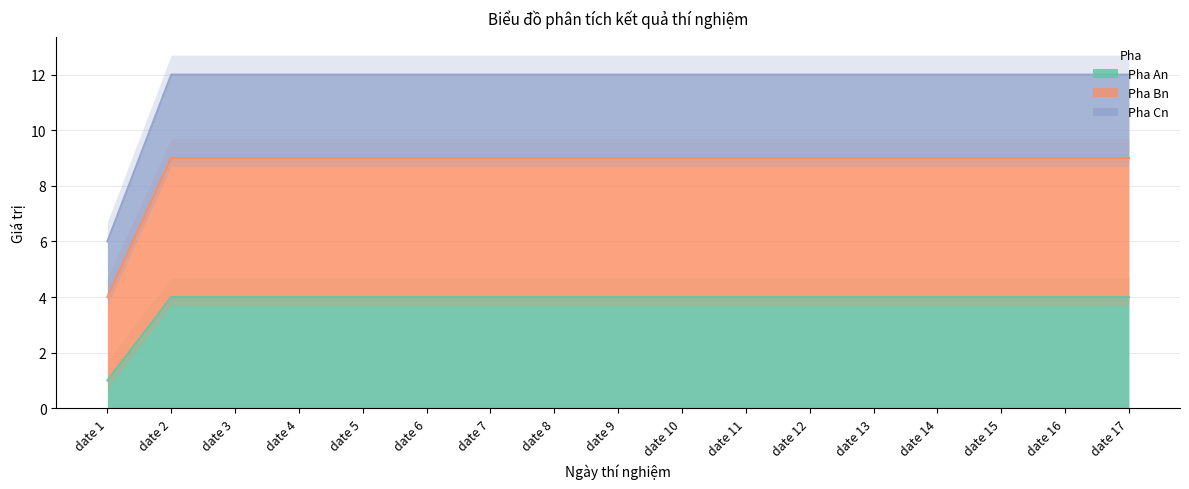

Reading right to left, transcribe all the data shown in this chart.

Pha An: 4	4	4	4	4	4	4	4	4	4	4	4	4	4	4	4	1
Pha Bn: 9	9	9	9	9	9	9	9	9	9	9	9	9	9	9	9	4
Pha Cn: 12	12	12	12	12	12	12	12	12	12	12	12	12	12	12	12	6